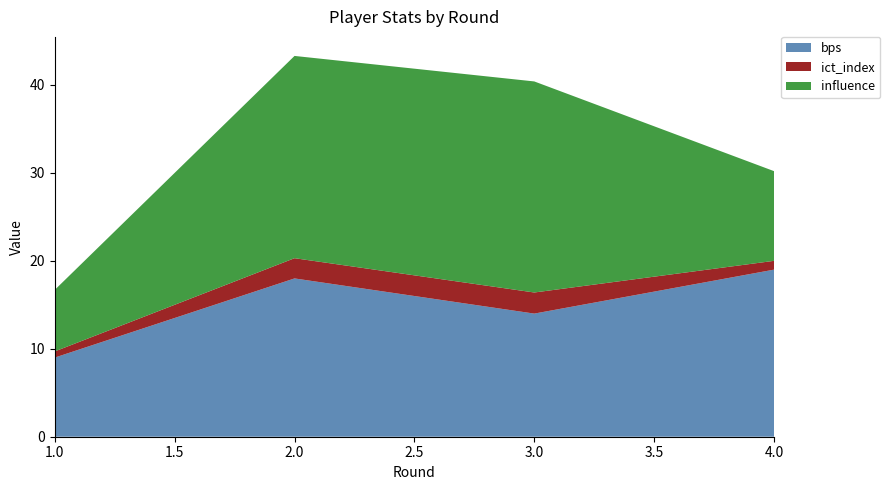

Reading left to right, extract all data points from this chart.

bps: 9.0	18.0	14.0	19.0
ict_index: 0.7	2.3	2.4	1.0
influence: 7.0	23.0	24.0	10.2